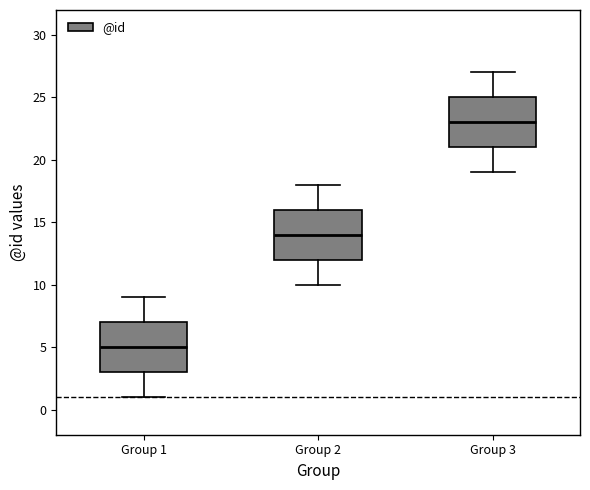

Reading left to right, read every box against the y-axis: the position of its median line, the range the box covers, and the ends of its whiskers. The values are not printed on the chart, so give them approximately, as read against the axis.

Group 1: median 5, box 3 to 7, whiskers 1 to 9
Group 2: median 14, box 12 to 16, whiskers 10 to 18
Group 3: median 23, box 21 to 25, whiskers 19 to 27